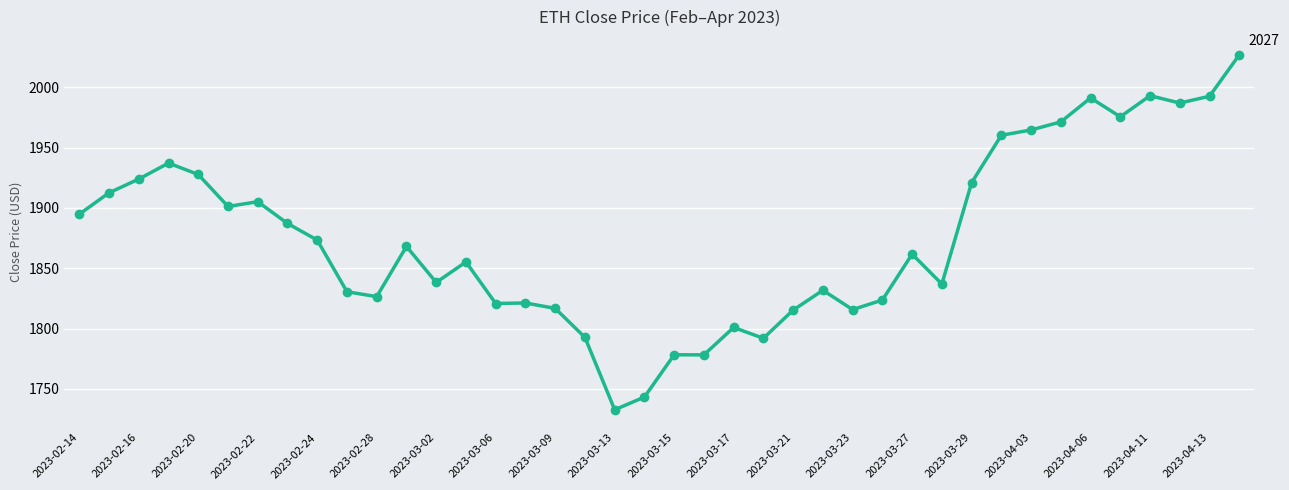

What is the average value?

1875.6